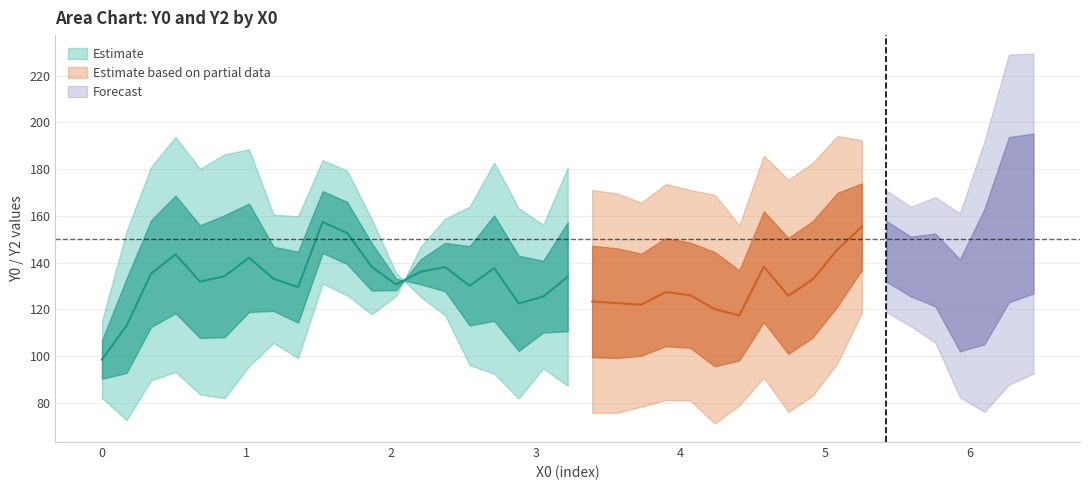

What is the maximum value shown in the chart?

229.5